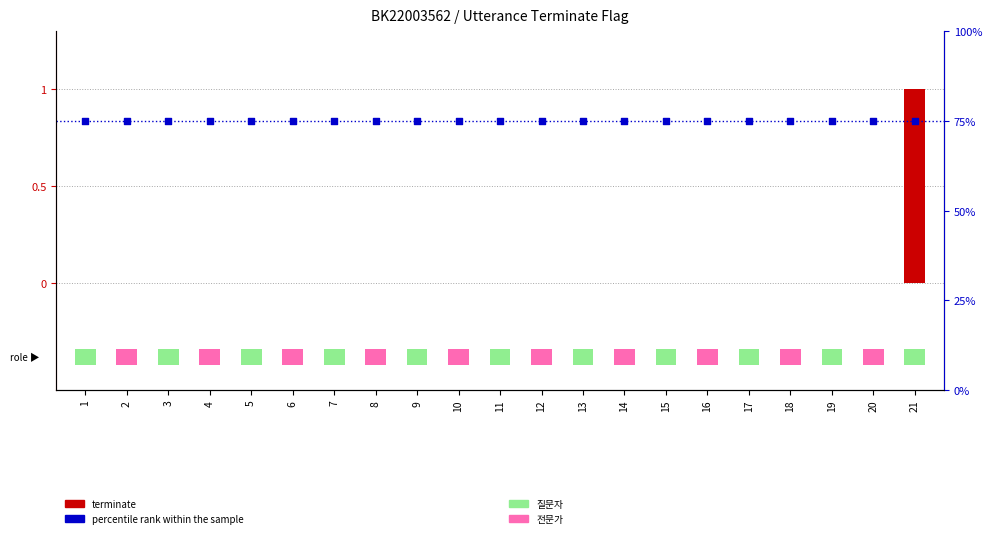

Which series has the widest spread of Y values?

terminate